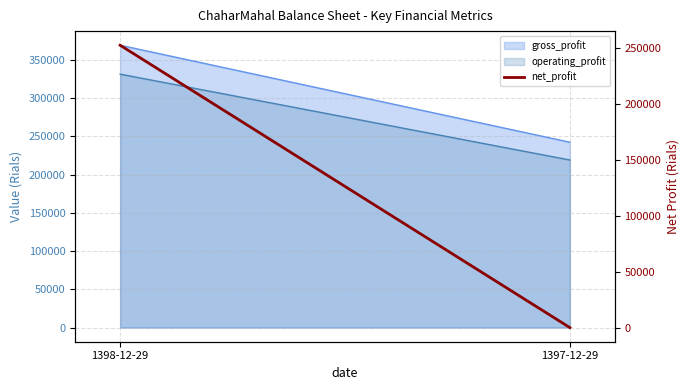

Does the chart display data point markers on the line(s)?

No